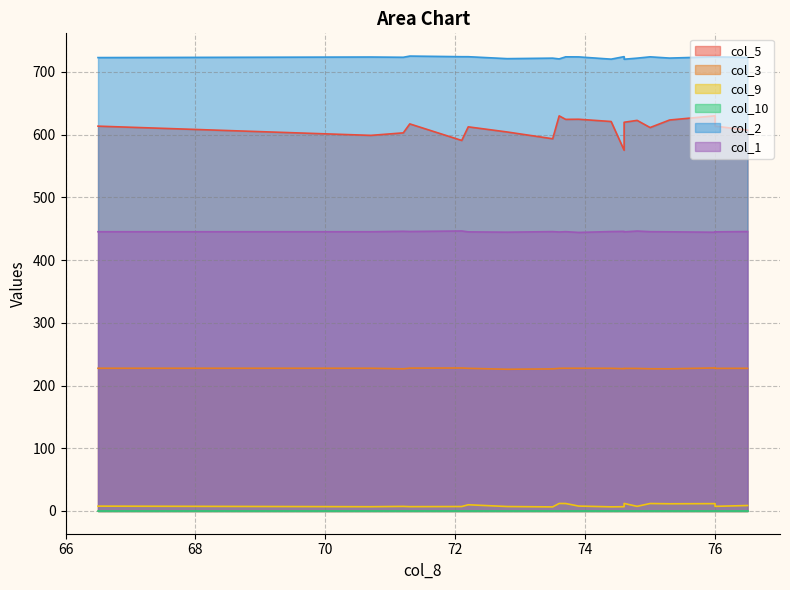

Rank the series at 76.0 from highest to lowest value.

col_2, col_5, col_1, col_3, col_9, col_10